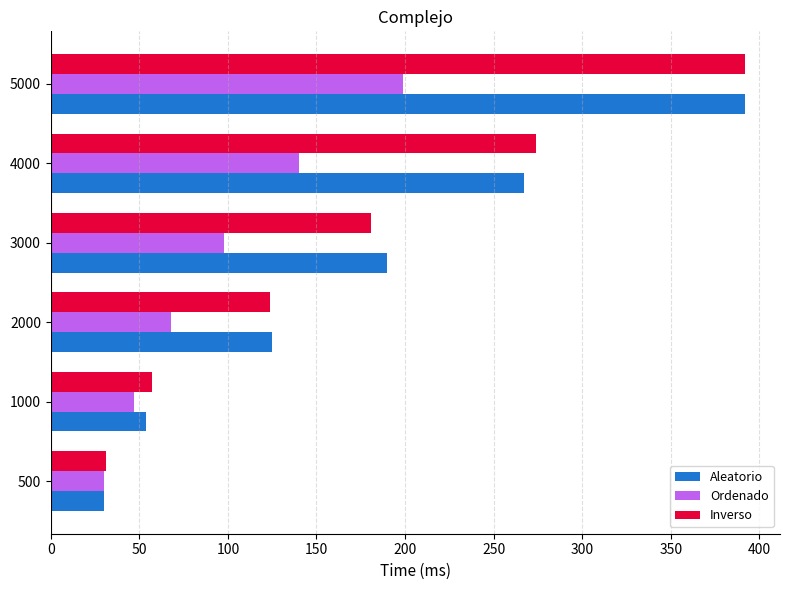

Is it true that Ordenado equals 45 at 500?

False